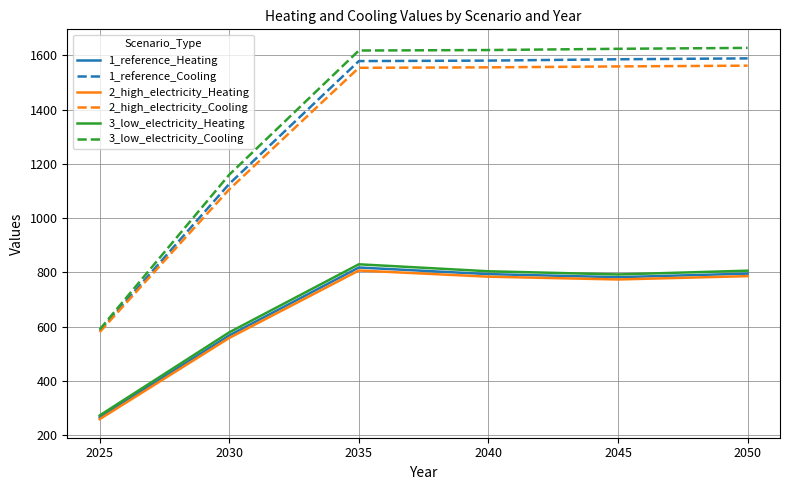

True or false: 2_high_electricity_Heating has more than 1 interior local peaks.

False